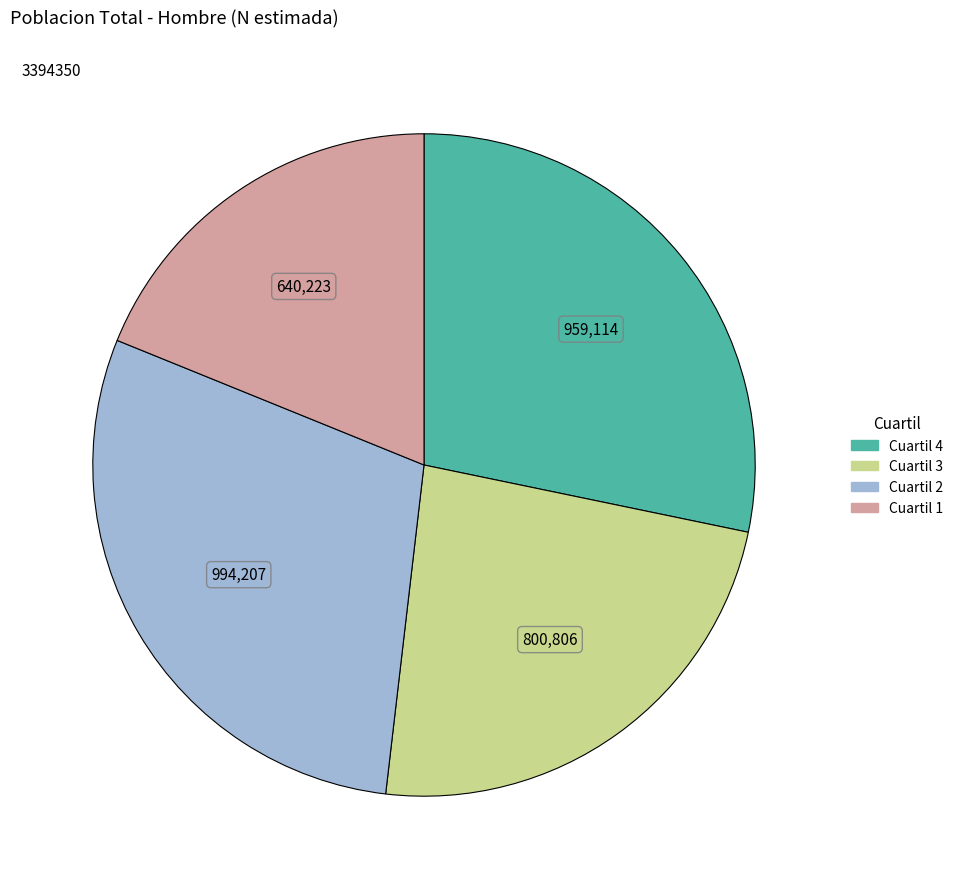

True or false: Cuartil 4 accounts for 41% of the total.

False